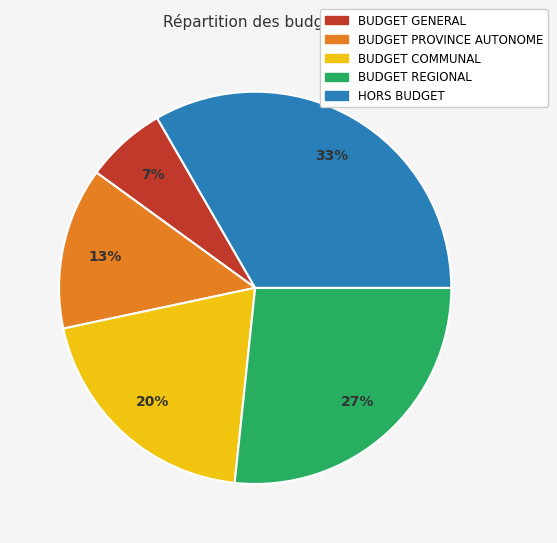

Is the sum of BUDGET PROVINCE AUTONOME and BUDGET REGIONAL greater than half?

No